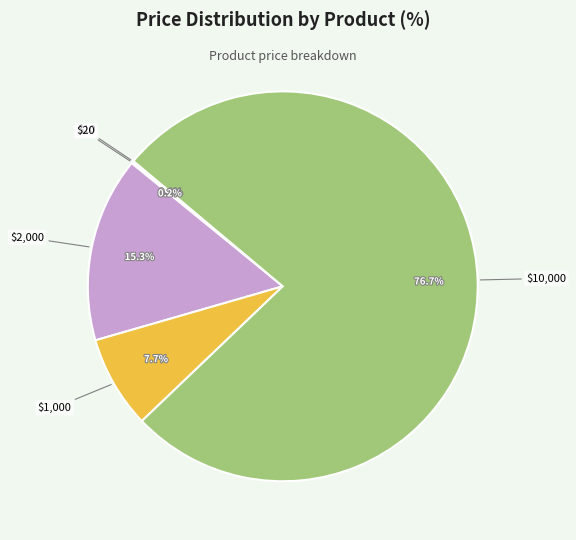

Is there a majority slice in this chart?

Yes